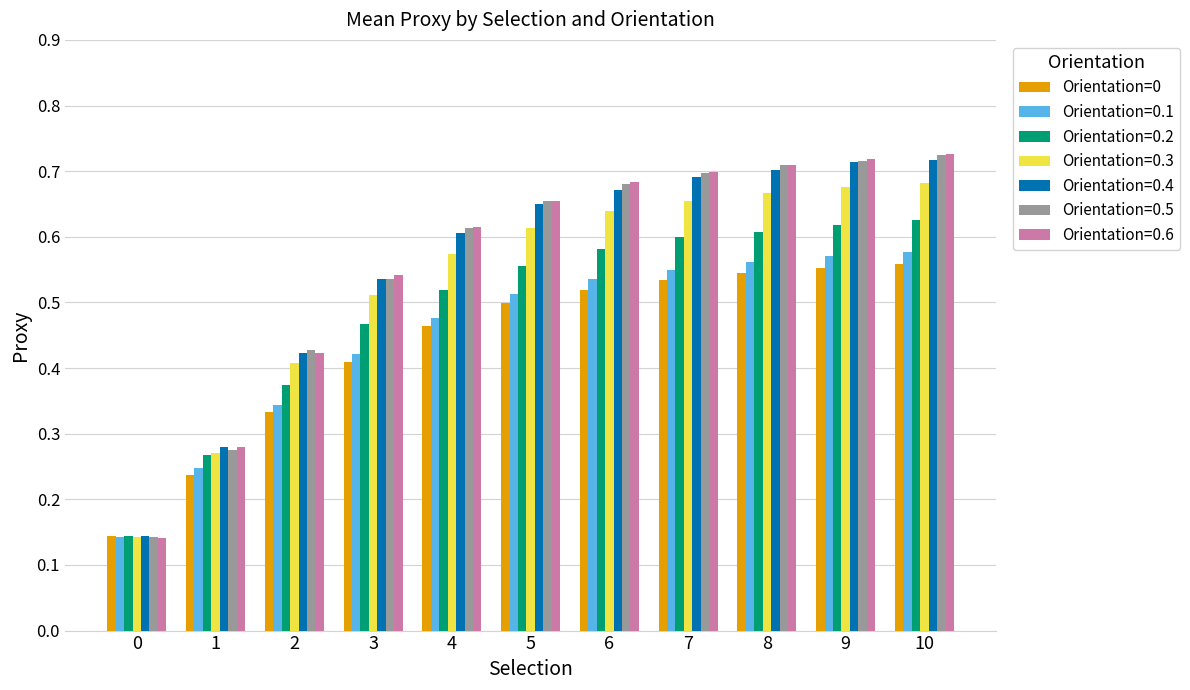

Which series changed the most between 4 and 5?

Orientation=0.4